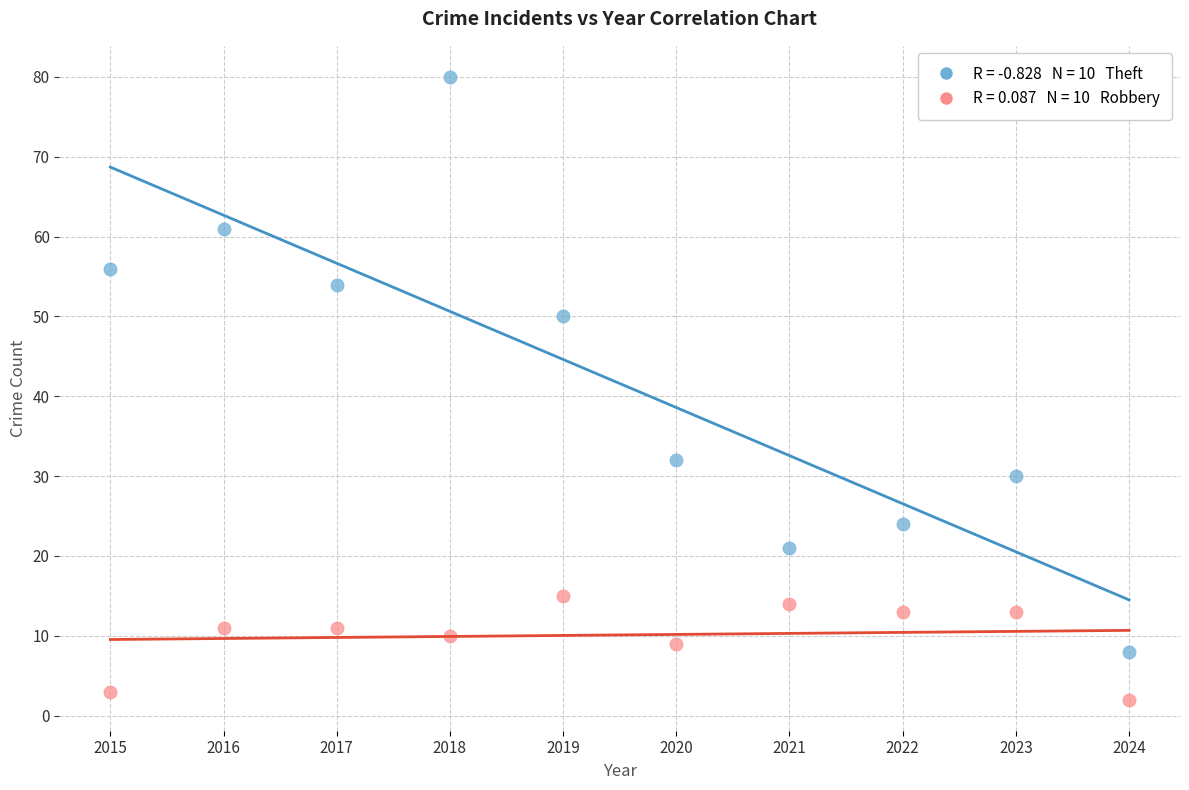

Across all data points, what is the range of Y values (max minus min)?

78